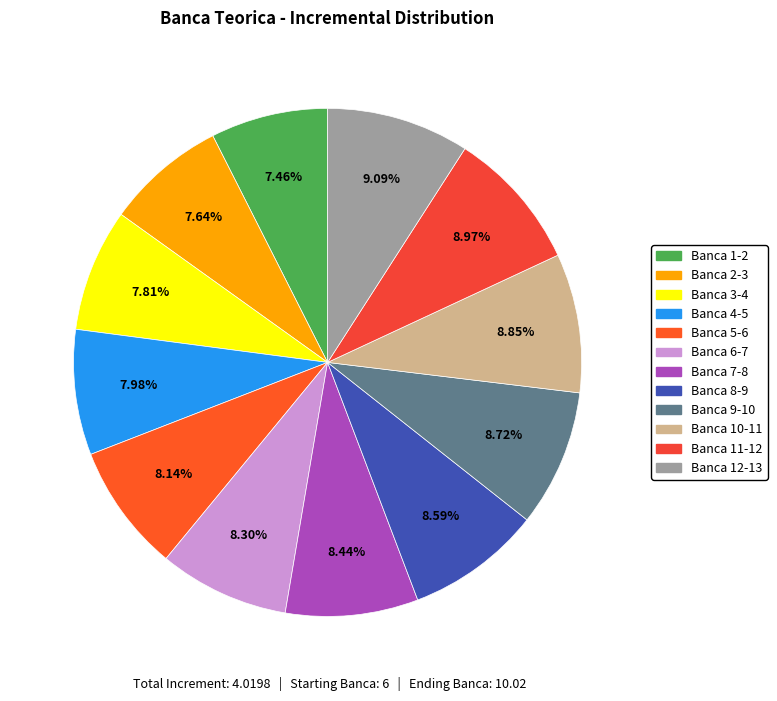

Is there any slice that represents more than half of the pie?

No